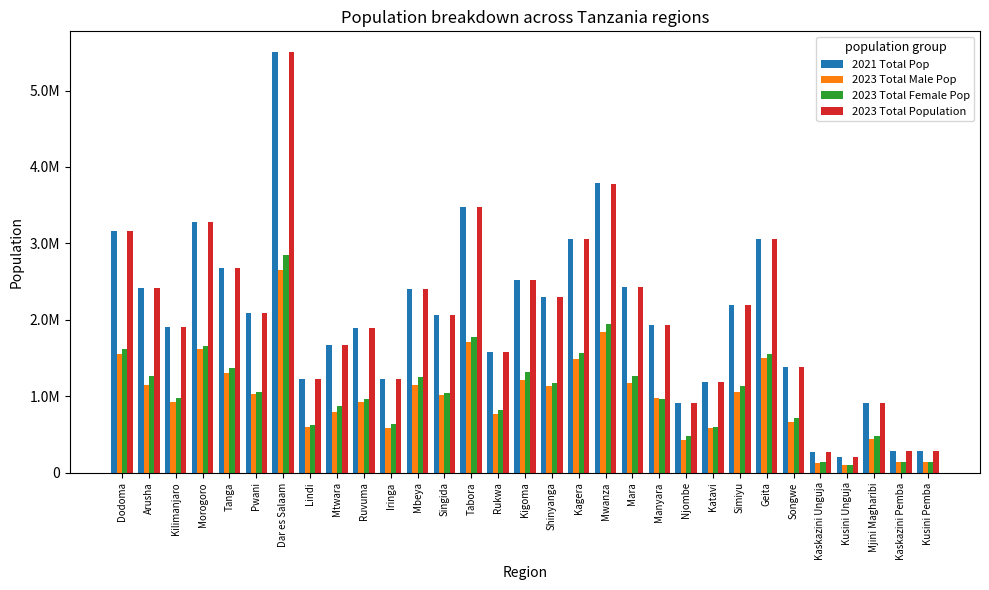

Is the value of 2023 Total Male Pop at Kilimanjaro greater than the value of 2021 Total Pop at Dodoma?

No